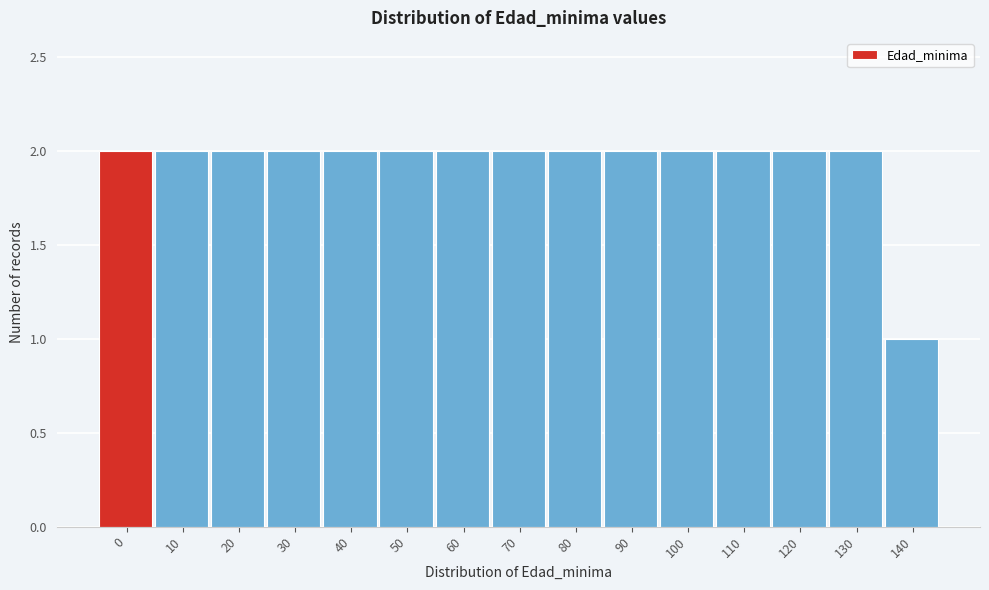

Reading right to left, what are all the values shown in this chart?

140=1	130=2	120=2	110=2	100=2	90=2	80=2	70=2	60=2	50=2	40=2	30=2	20=2	10=2	0=2